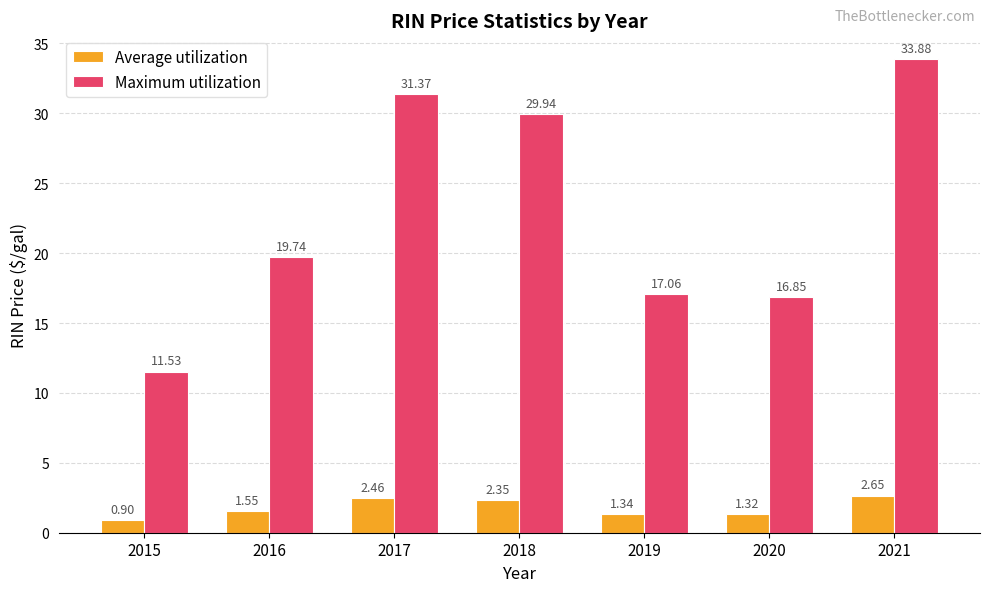

What is the difference between the highest and lowest values at 2019?

15.7